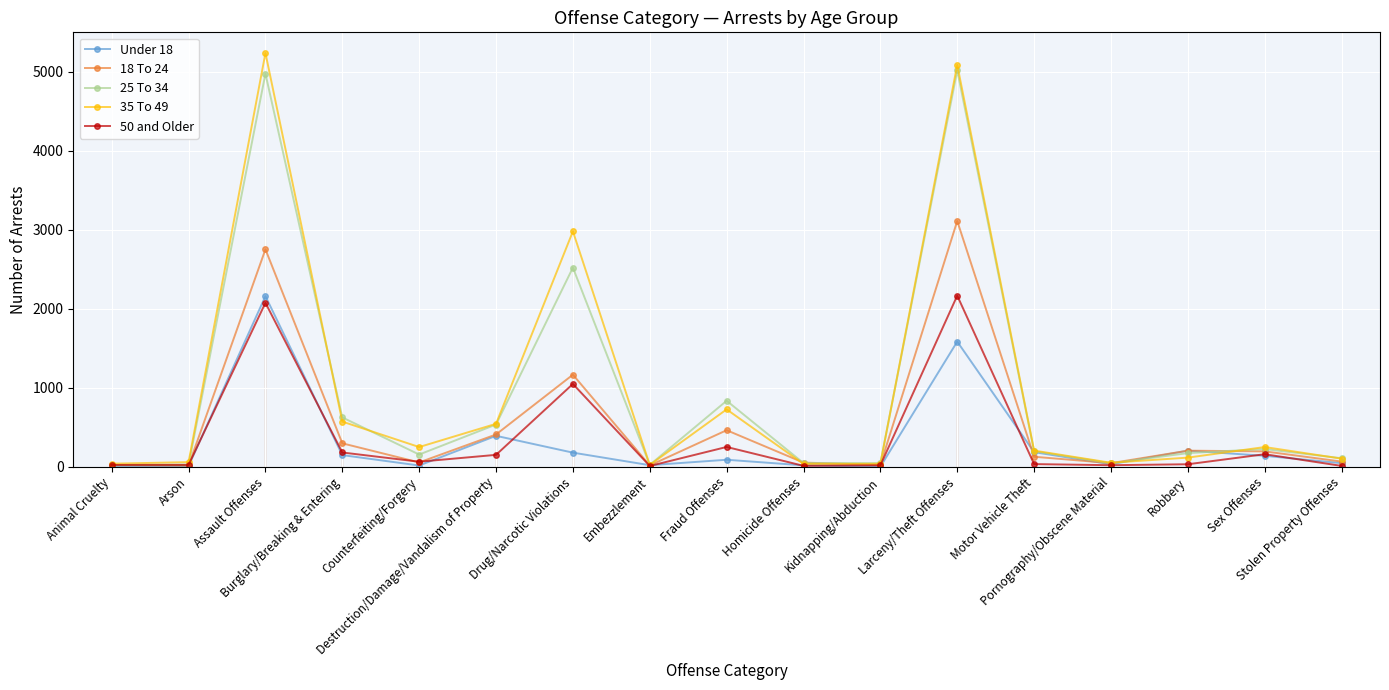

Reading right to left, transcribe all the data shown in this chart.

Under 18: 45	138	203	31	184	1584	0	17	88	19	178	391	15	147	2160	9	4
18 To 24: 65	194	203	45	126	3111	23	52	462	16	1165	408	54	296	2752	14	20
25 To 34: 107	224	172	44	196	5017	45	46	835	23	2521	534	154	624	4976	26	19
35 To 49: 102	249	115	50	204	5088	37	35	726	22	2980	543	249	571	5238	58	38
50 and Older: 10	158	31	19	33	2166	17	11	250	9	1048	150	63	180	2075	23	22